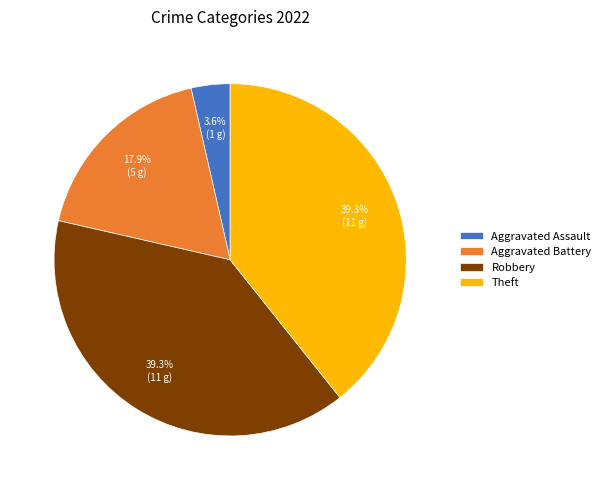

Is there a majority slice in this chart?

No